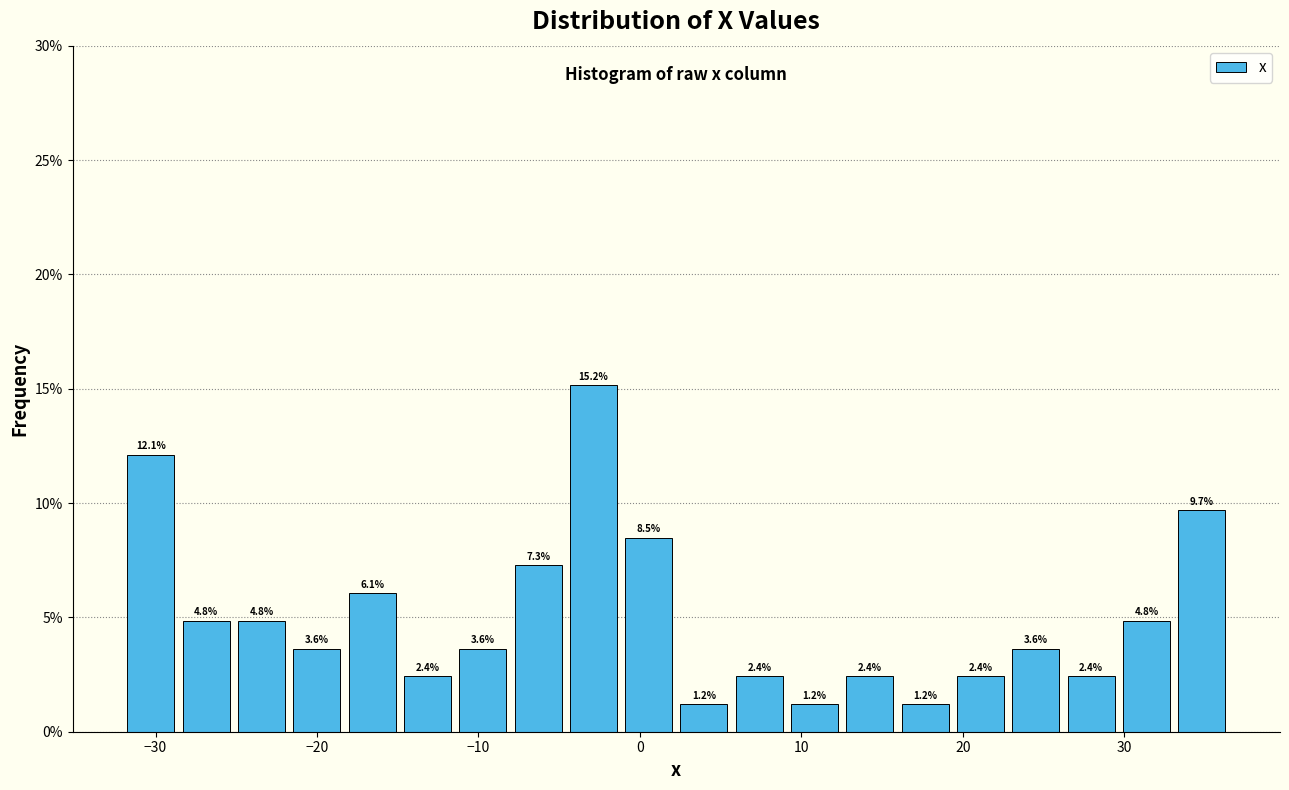

Read against the x-axis, roughly where is the centre of the tallest bar?

-3